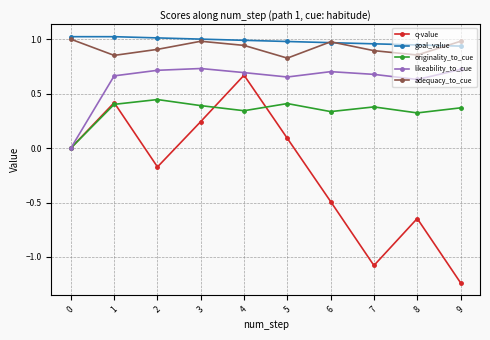

How many distinct data groups are displayed?

5